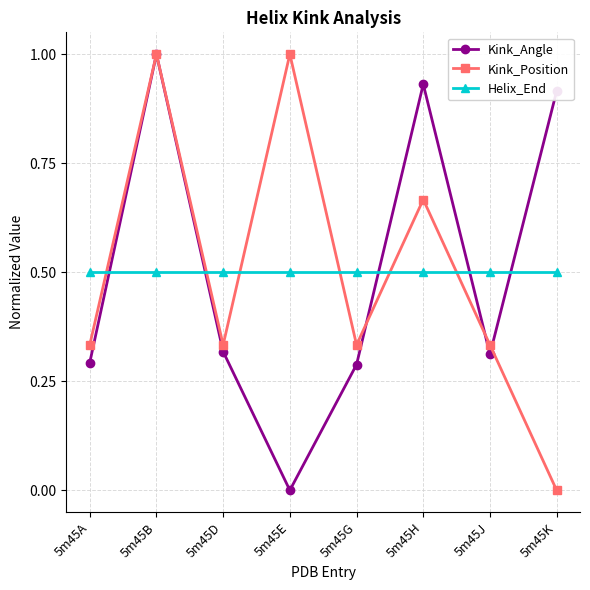

What is the value of the Kink_Position point at the 4th from the left?

1.0